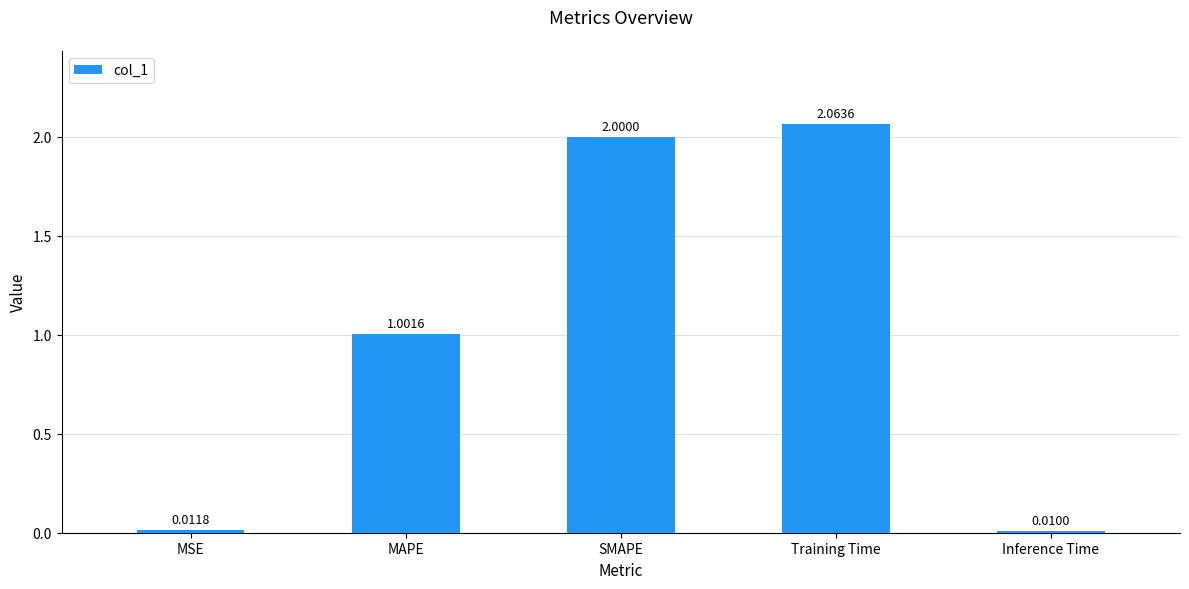

What is the label of the 1st bar from the left?

MSE